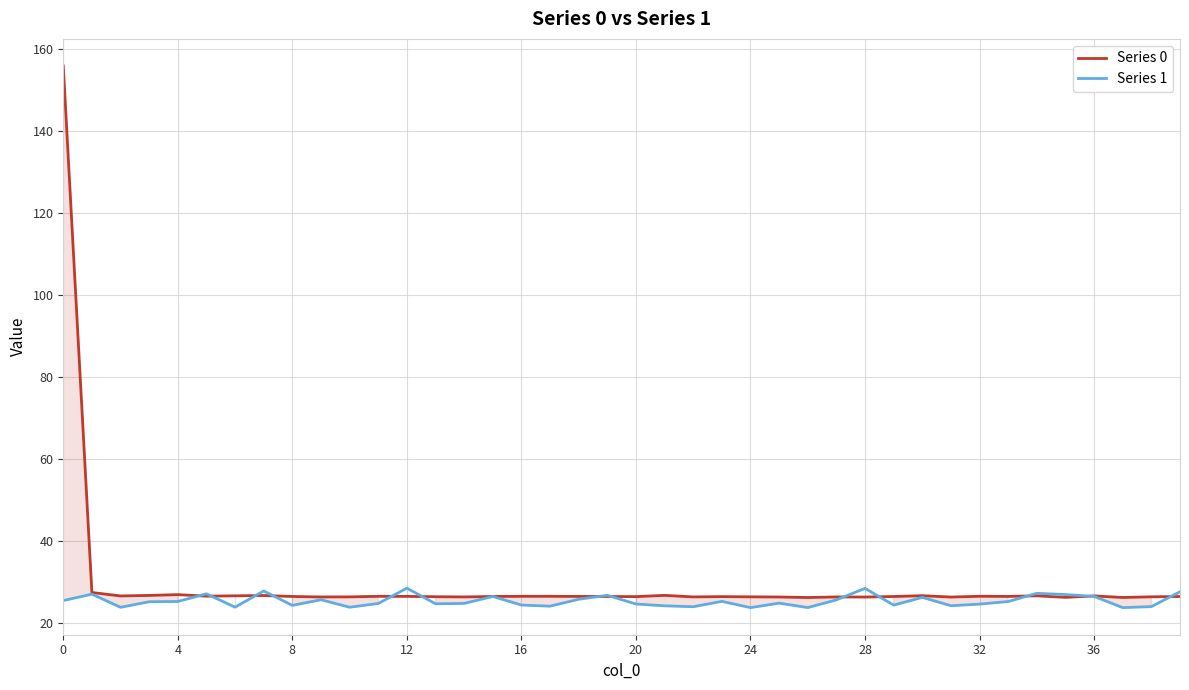

What is the difference between the maximum and minimum values in the Series 1 series?

4.7